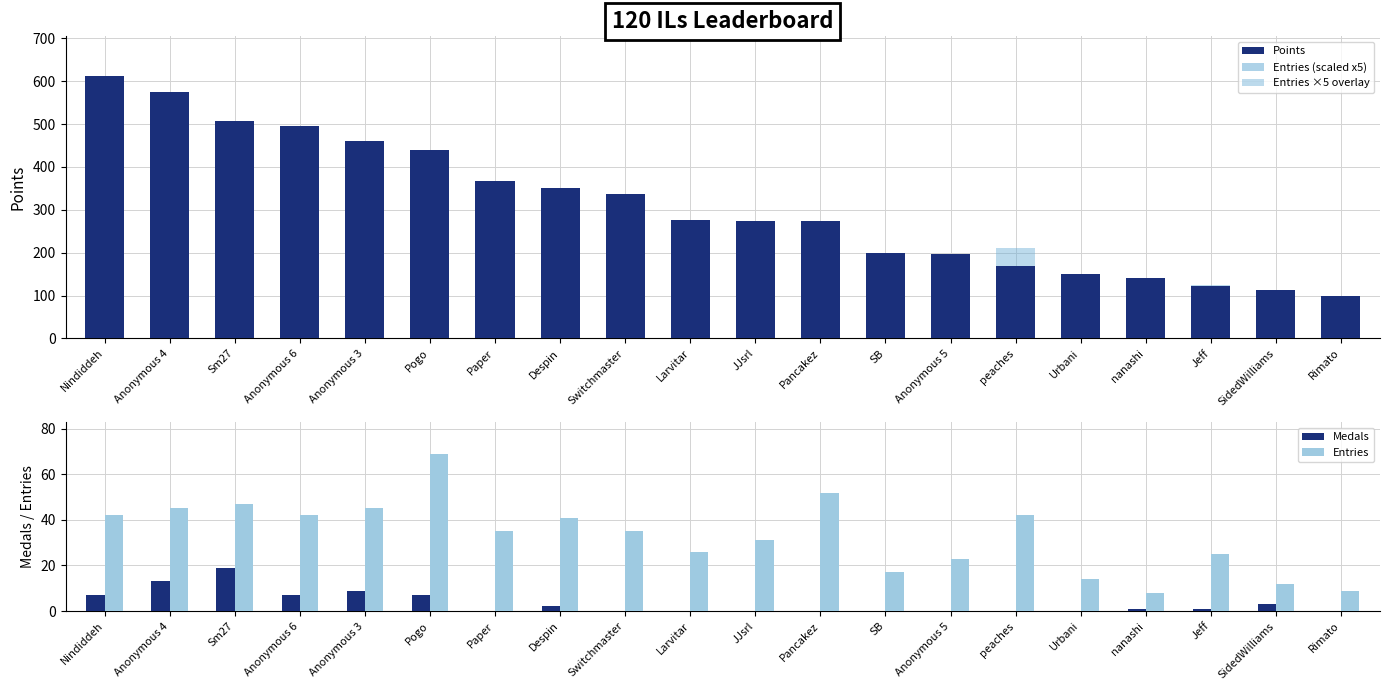

What is the maximum value shown in the chart?

613